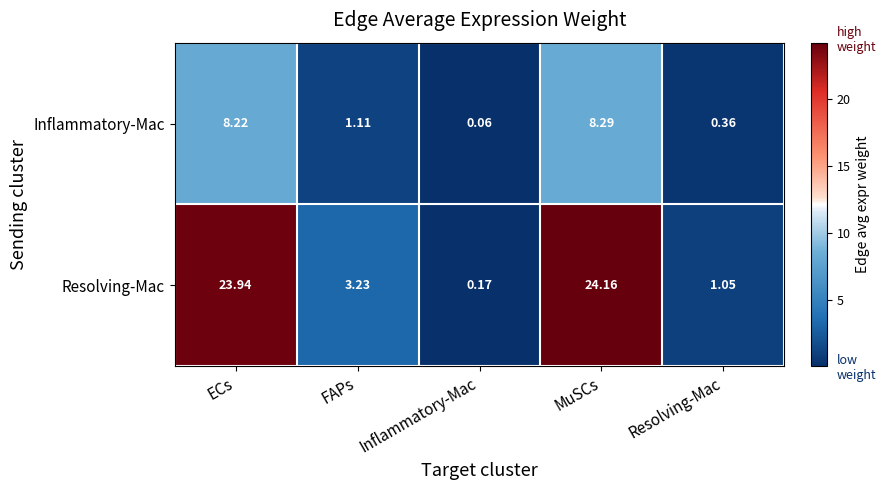

Which series has the largest range (max minus min)?

Resolving-Mac